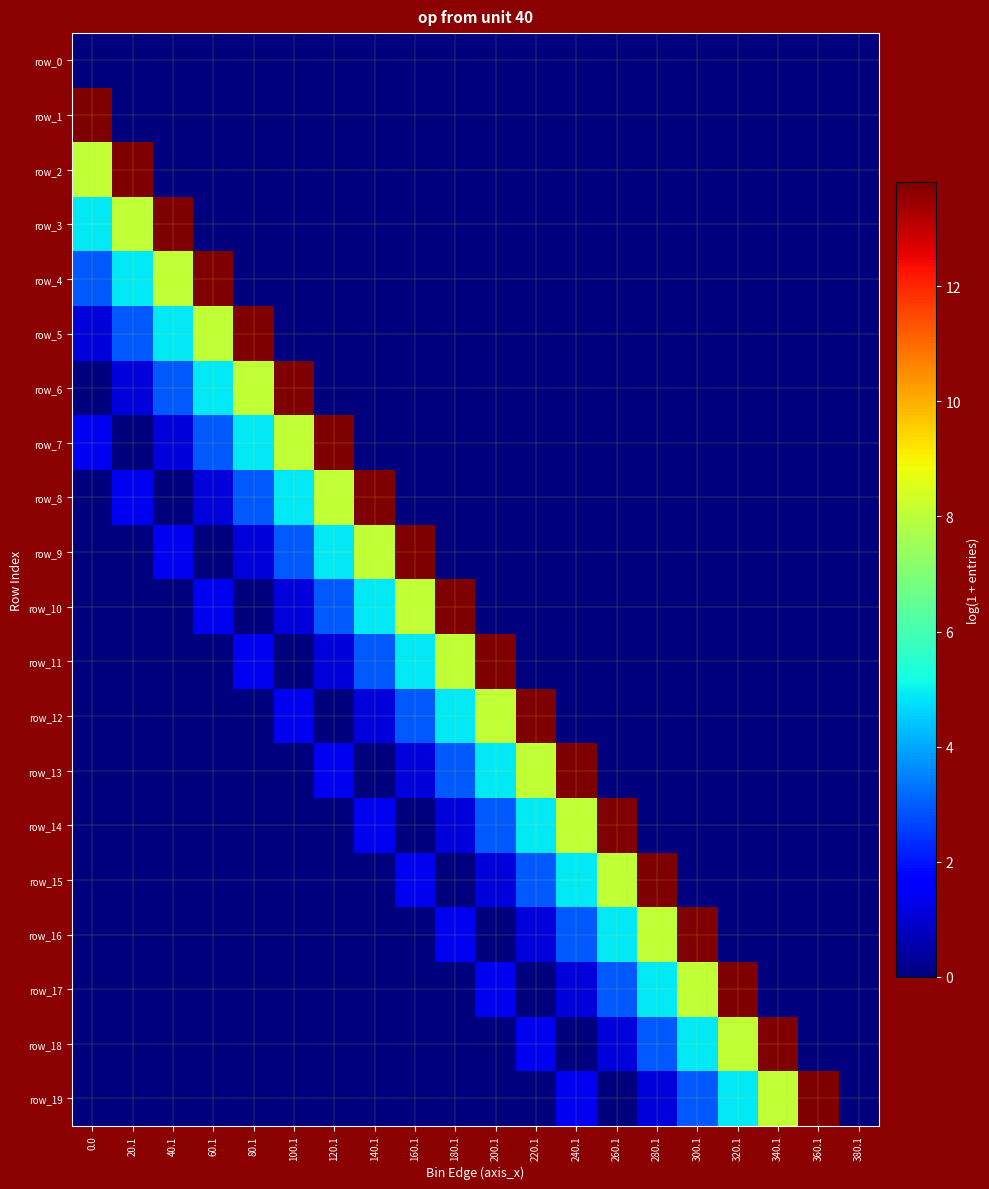

Reading left to right, what are all the values shown in this chart?

row_0: 0.0=0.0	20.1=0.0	40.1=0.0	60.1=0.0	80.1=0.0	100.1=0.0	120.1=0.0	140.1=0.0	160.1=0.0	180.1=0.0	200.1=0.0	220.1=0.0	240.1=0.0	260.1=0.0	280.1=0.0	300.1=0.0	320.1=0.0	340.1=0.0	360.1=0.0	380.1=0.0
row_1: 0.0=13.8	20.1=0.0	40.1=0.0	60.1=0.0	80.1=0.0	100.1=0.0	120.1=0.0	140.1=0.0	160.1=0.0	180.1=0.0	200.1=0.0	220.1=0.0	240.1=0.0	260.1=0.0	280.1=0.0	300.1=0.0	320.1=0.0	340.1=0.0	360.1=0.0	380.1=0.0
row_2: 0.0=8.1	20.1=13.8	40.1=0.0	60.1=0.0	80.1=0.0	100.1=0.0	120.1=0.0	140.1=0.0	160.1=0.0	180.1=0.0	200.1=0.0	220.1=0.0	240.1=0.0	260.1=0.0	280.1=0.0	300.1=0.0	320.1=0.0	340.1=0.0	360.1=0.0	380.1=0.0
row_3: 0.0=4.9	20.1=8.1	40.1=13.8	60.1=0.0	80.1=0.0	100.1=0.0	120.1=0.0	140.1=0.0	160.1=0.0	180.1=0.0	200.1=0.0	220.1=0.0	240.1=0.0	260.1=0.0	280.1=0.0	300.1=0.0	320.1=0.0	340.1=0.0	360.1=0.0	380.1=0.0
row_4: 0.0=2.9	20.1=4.9	40.1=8.1	60.1=13.8	80.1=0.0	100.1=0.0	120.1=0.0	140.1=0.0	160.1=0.0	180.1=0.0	200.1=0.0	220.1=0.0	240.1=0.0	260.1=0.0	280.1=0.0	300.1=0.0	320.1=0.0	340.1=0.0	360.1=0.0	380.1=0.0
row_5: 0.0=1.1	20.1=2.9	40.1=4.9	60.1=8.1	80.1=13.8	100.1=0.0	120.1=0.0	140.1=0.0	160.1=0.0	180.1=0.0	200.1=0.0	220.1=0.0	240.1=0.0	260.1=0.0	280.1=0.0	300.1=0.0	320.1=0.0	340.1=0.0	360.1=0.0	380.1=0.0
row_6: 0.0=0.0	20.1=1.1	40.1=2.9	60.1=4.9	80.1=8.1	100.1=13.8	120.1=0.0	140.1=0.0	160.1=0.0	180.1=0.0	200.1=0.0	220.1=0.0	240.1=0.0	260.1=0.0	280.1=0.0	300.1=0.0	320.1=0.0	340.1=0.0	360.1=0.0	380.1=0.0
row_7: 0.0=1.4	20.1=0.0	40.1=1.1	60.1=2.9	80.1=4.9	100.1=8.1	120.1=13.8	140.1=0.0	160.1=0.0	180.1=0.0	200.1=0.0	220.1=0.0	240.1=0.0	260.1=0.0	280.1=0.0	300.1=0.0	320.1=0.0	340.1=0.0	360.1=0.0	380.1=0.0
row_8: 0.0=0.0	20.1=1.4	40.1=0.0	60.1=1.1	80.1=2.9	100.1=4.9	120.1=8.1	140.1=13.8	160.1=0.0	180.1=0.0	200.1=0.0	220.1=0.0	240.1=0.0	260.1=0.0	280.1=0.0	300.1=0.0	320.1=0.0	340.1=0.0	360.1=0.0	380.1=0.0
row_9: 0.0=0.0	20.1=0.0	40.1=1.4	60.1=0.0	80.1=1.1	100.1=2.9	120.1=4.9	140.1=8.1	160.1=13.8	180.1=0.0	200.1=0.0	220.1=0.0	240.1=0.0	260.1=0.0	280.1=0.0	300.1=0.0	320.1=0.0	340.1=0.0	360.1=0.0	380.1=0.0
row_10: 0.0=0.0	20.1=0.0	40.1=0.0	60.1=1.4	80.1=0.0	100.1=1.1	120.1=2.9	140.1=4.9	160.1=8.1	180.1=13.8	200.1=0.0	220.1=0.0	240.1=0.0	260.1=0.0	280.1=0.0	300.1=0.0	320.1=0.0	340.1=0.0	360.1=0.0	380.1=0.0
row_11: 0.0=0.0	20.1=0.0	40.1=0.0	60.1=0.0	80.1=1.4	100.1=0.0	120.1=1.1	140.1=2.9	160.1=4.9	180.1=8.1	200.1=13.8	220.1=0.0	240.1=0.0	260.1=0.0	280.1=0.0	300.1=0.0	320.1=0.0	340.1=0.0	360.1=0.0	380.1=0.0
row_12: 0.0=0.0	20.1=0.0	40.1=0.0	60.1=0.0	80.1=0.0	100.1=1.4	120.1=0.0	140.1=1.1	160.1=2.9	180.1=4.9	200.1=8.1	220.1=13.8	240.1=0.0	260.1=0.0	280.1=0.0	300.1=0.0	320.1=0.0	340.1=0.0	360.1=0.0	380.1=0.0
row_13: 0.0=0.0	20.1=0.0	40.1=0.0	60.1=0.0	80.1=0.0	100.1=0.0	120.1=1.4	140.1=0.0	160.1=1.1	180.1=2.9	200.1=4.9	220.1=8.1	240.1=13.8	260.1=0.0	280.1=0.0	300.1=0.0	320.1=0.0	340.1=0.0	360.1=0.0	380.1=0.0
row_14: 0.0=0.0	20.1=0.0	40.1=0.0	60.1=0.0	80.1=0.0	100.1=0.0	120.1=0.0	140.1=1.4	160.1=0.0	180.1=1.1	200.1=2.9	220.1=4.9	240.1=8.1	260.1=13.8	280.1=0.0	300.1=0.0	320.1=0.0	340.1=0.0	360.1=0.0	380.1=0.0
row_15: 0.0=0.0	20.1=0.0	40.1=0.0	60.1=0.0	80.1=0.0	100.1=0.0	120.1=0.0	140.1=0.0	160.1=1.4	180.1=0.0	200.1=1.1	220.1=2.9	240.1=4.9	260.1=8.1	280.1=13.8	300.1=0.0	320.1=0.0	340.1=0.0	360.1=0.0	380.1=0.0
row_16: 0.0=0.0	20.1=0.0	40.1=0.0	60.1=0.0	80.1=0.0	100.1=0.0	120.1=0.0	140.1=0.0	160.1=0.0	180.1=1.4	200.1=0.0	220.1=1.1	240.1=2.9	260.1=4.9	280.1=8.1	300.1=13.8	320.1=0.0	340.1=0.0	360.1=0.0	380.1=0.0
row_17: 0.0=0.0	20.1=0.0	40.1=0.0	60.1=0.0	80.1=0.0	100.1=0.0	120.1=0.0	140.1=0.0	160.1=0.0	180.1=0.0	200.1=1.4	220.1=0.0	240.1=1.1	260.1=2.9	280.1=4.9	300.1=8.1	320.1=13.8	340.1=0.0	360.1=0.0	380.1=0.0
row_18: 0.0=0.0	20.1=0.0	40.1=0.0	60.1=0.0	80.1=0.0	100.1=0.0	120.1=0.0	140.1=0.0	160.1=0.0	180.1=0.0	200.1=0.0	220.1=1.4	240.1=0.0	260.1=1.1	280.1=2.9	300.1=4.9	320.1=8.1	340.1=13.8	360.1=0.0	380.1=0.0
row_19: 0.0=0.0	20.1=0.0	40.1=0.0	60.1=0.0	80.1=0.0	100.1=0.0	120.1=0.0	140.1=0.0	160.1=0.0	180.1=0.0	200.1=0.0	220.1=0.0	240.1=1.4	260.1=0.0	280.1=1.1	300.1=2.9	320.1=4.9	340.1=8.1	360.1=13.8	380.1=0.0